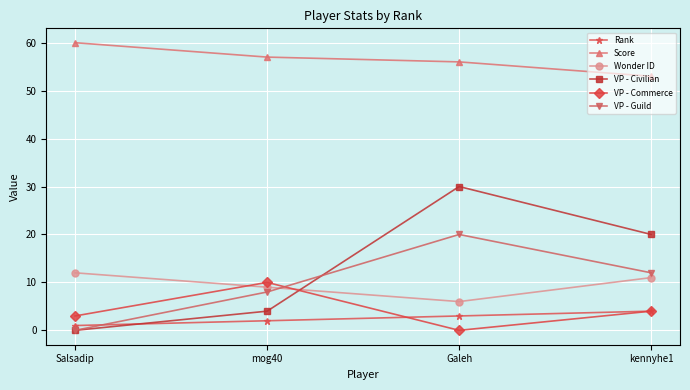

What is the label of the 1st point from the right?

kennyhe1